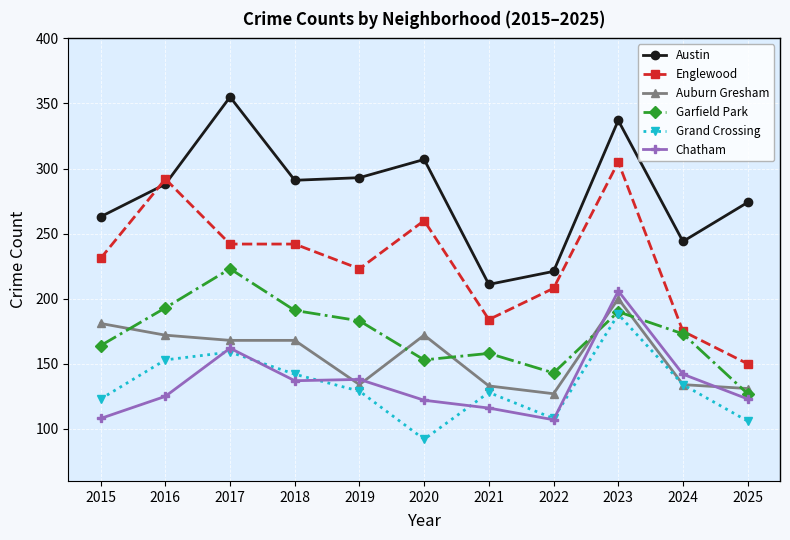

What is the difference between the highest and lowest values at 2020?

215